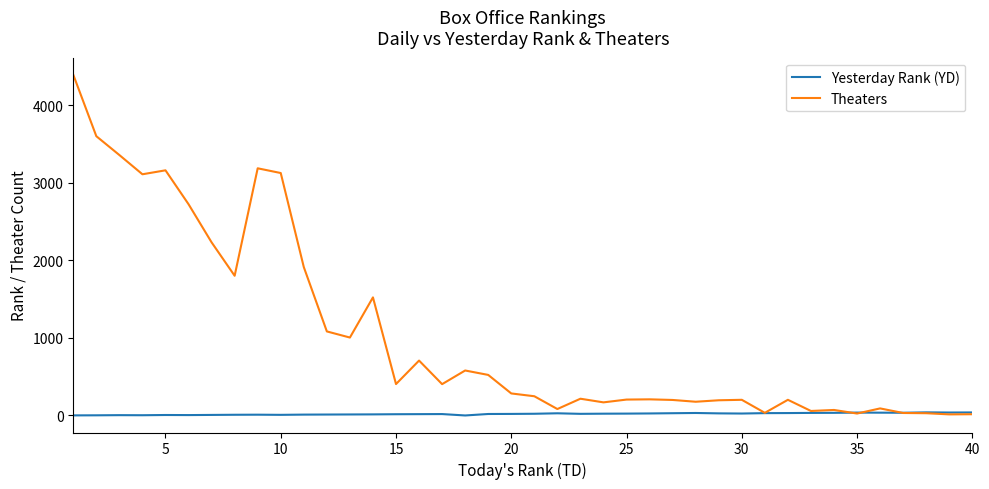

Rank the series by their maximum value, from highest to lowest.

Theaters, Yesterday Rank (YD)